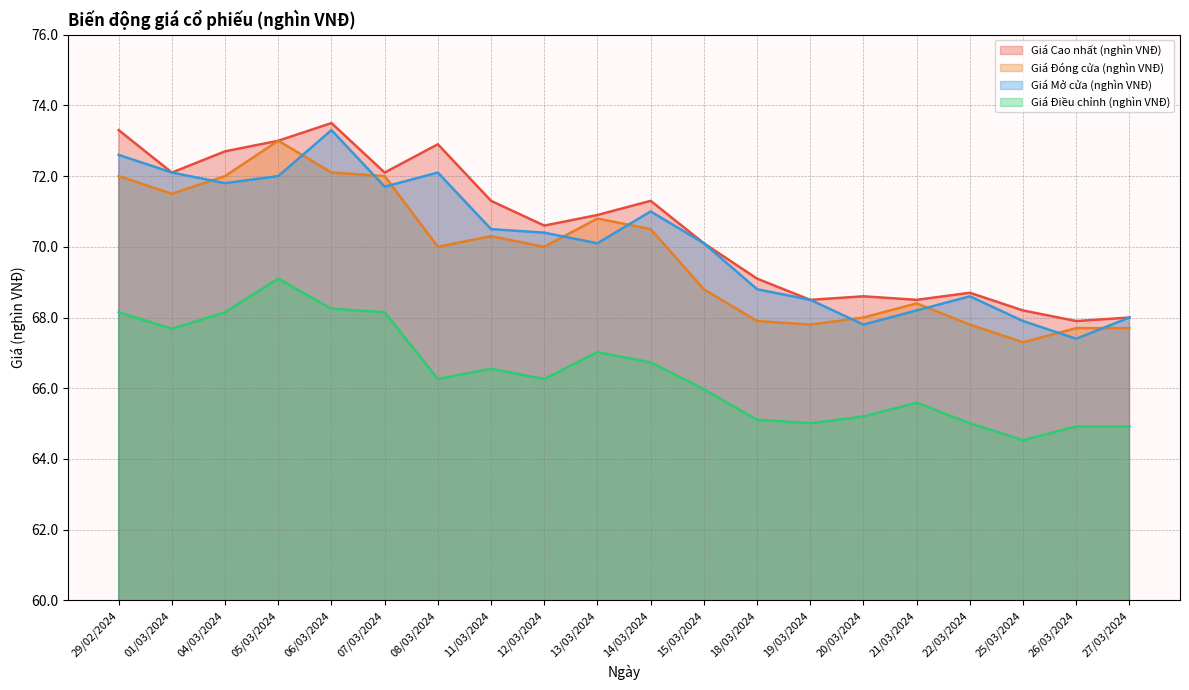

True or false: Giá Cao nhất (nghìn VNĐ) and Giá Đóng cửa (nghìn VNĐ) cross at least once.

False